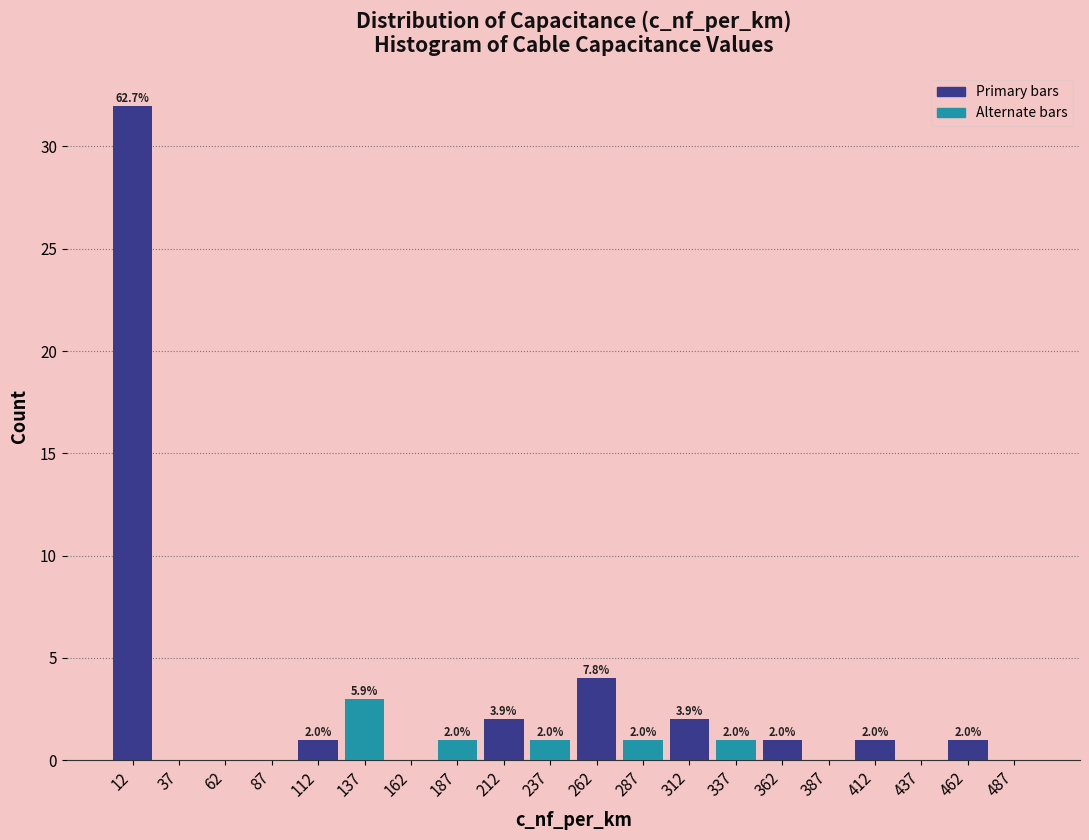

Which range on the x-axis has the tallest bar?

0 to 25